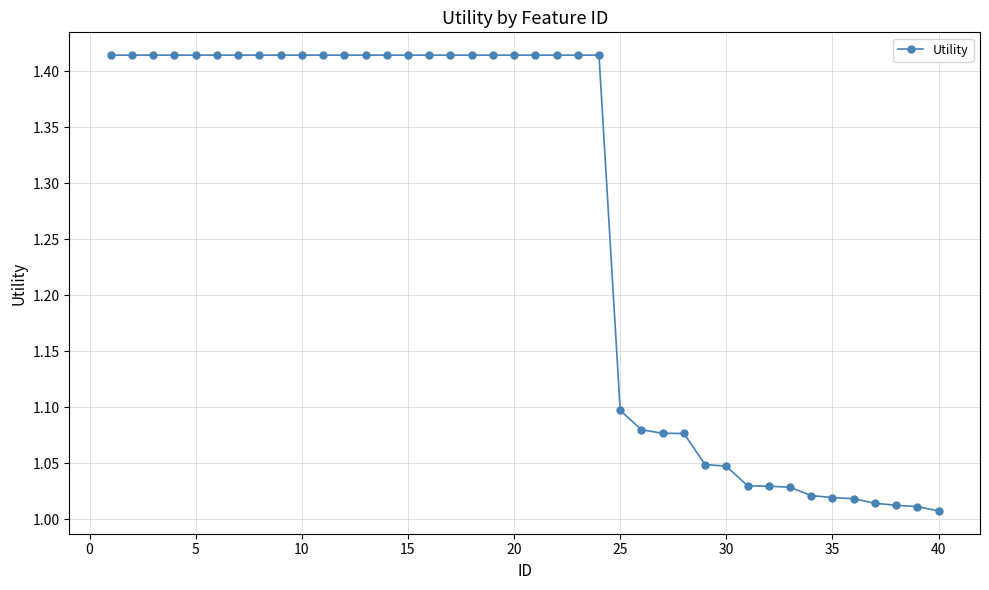

What is the difference between the second highest and minimum values?

0.4